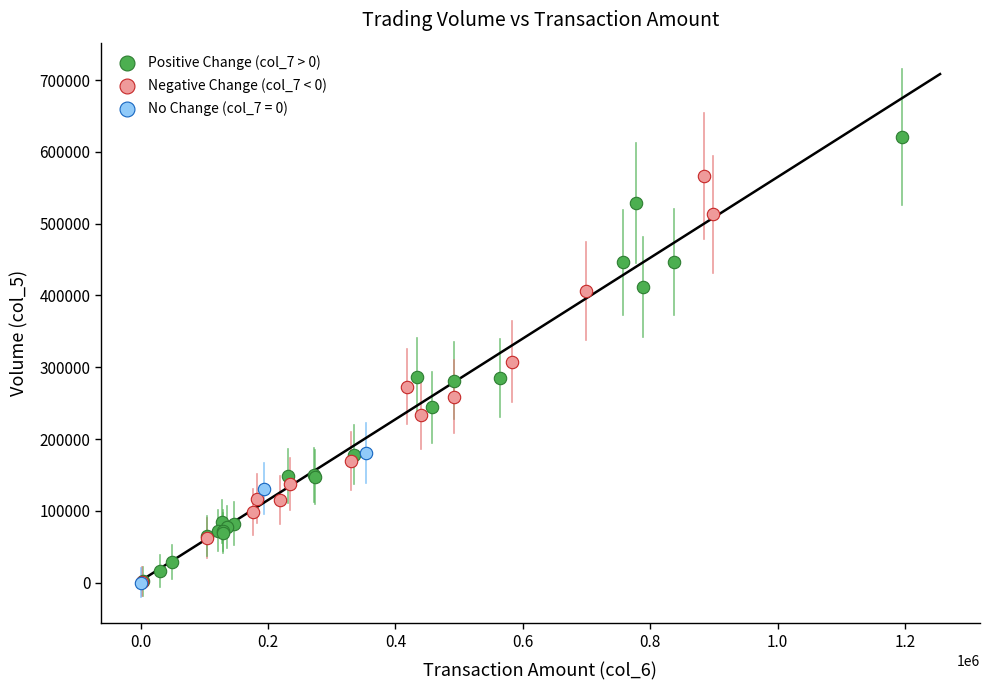

Which series has the widest spread of Y values?

Positive Change (col_7 > 0)